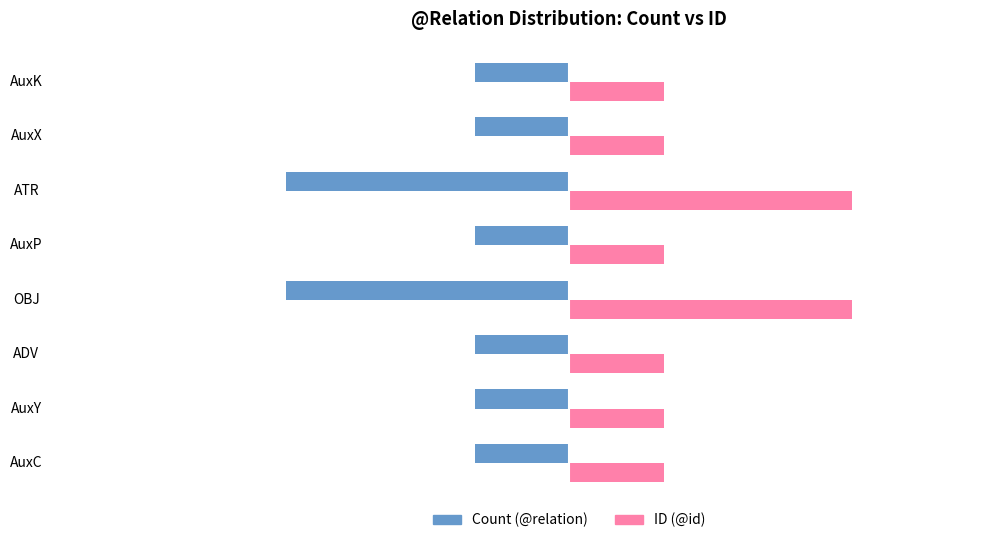

Is the value of ID (@id) at AuxP greater than the value of Count (@relation) at AuxK?

Yes